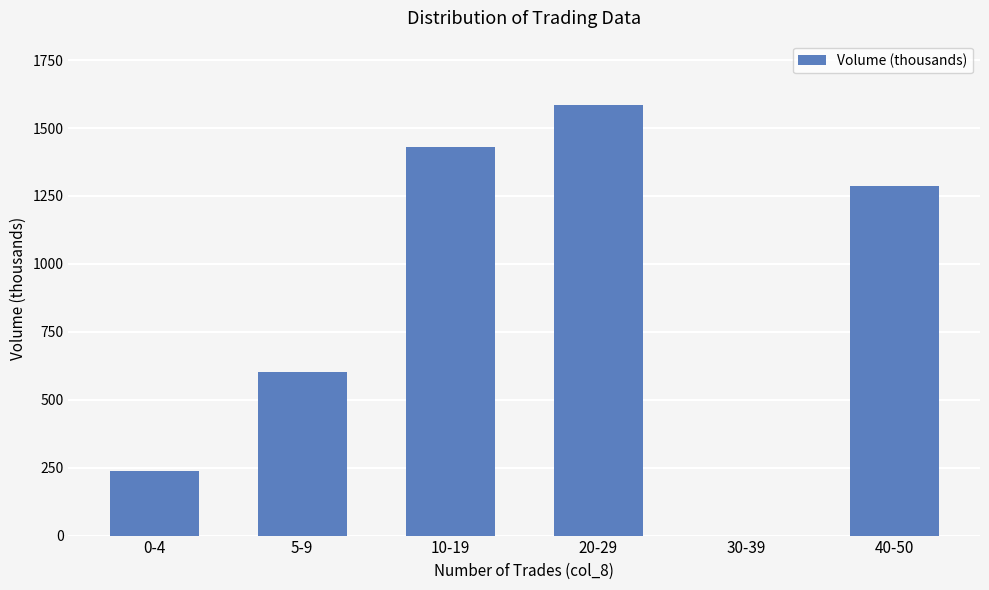

Reading left to right, list all the values displayed in this chart.

0-4=239	5-9=602	10-19=1431	20-29=1584	30-39=0	40-50=1288